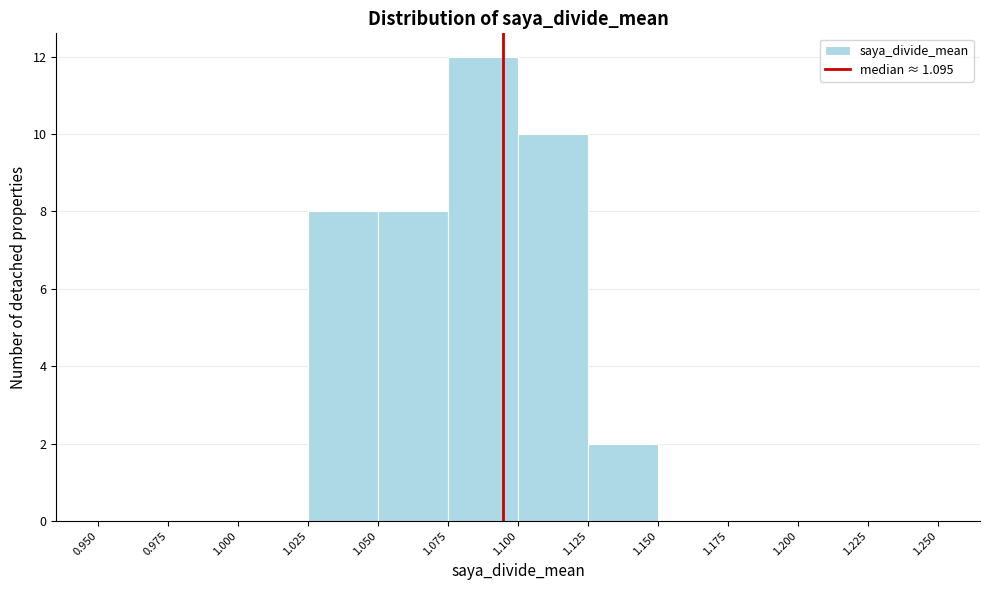

Reading left to right, list every bar in this chart as the range it spans on the x-axis followed by its height. The values are not printed on the chart, so give them approximately, as read against the axis.

0.950 to 0.975: 0
0.975 to 1.000: 0
1.000 to 1.025: 0
1.025 to 1.050: 8
1.050 to 1.075: 8
1.075 to 1.100: 12
1.100 to 1.125: 10
1.125 to 1.150: 2
1.150 to 1.175: 0
1.175 to 1.200: 0
1.200 to 1.225: 0
1.225 to 1.250: 0